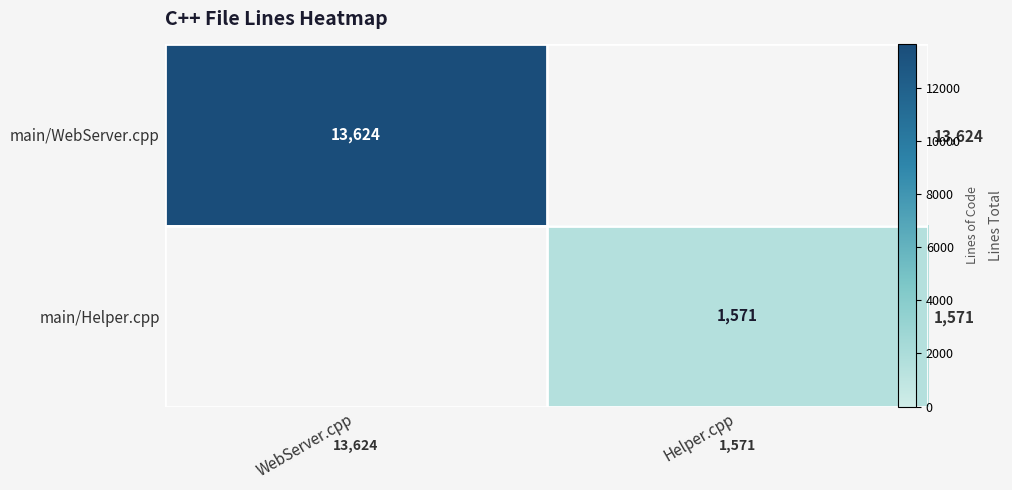

At WebServer.cpp, list the series in order from smallest to largest.

main/Helper.cpp, main/WebServer.cpp